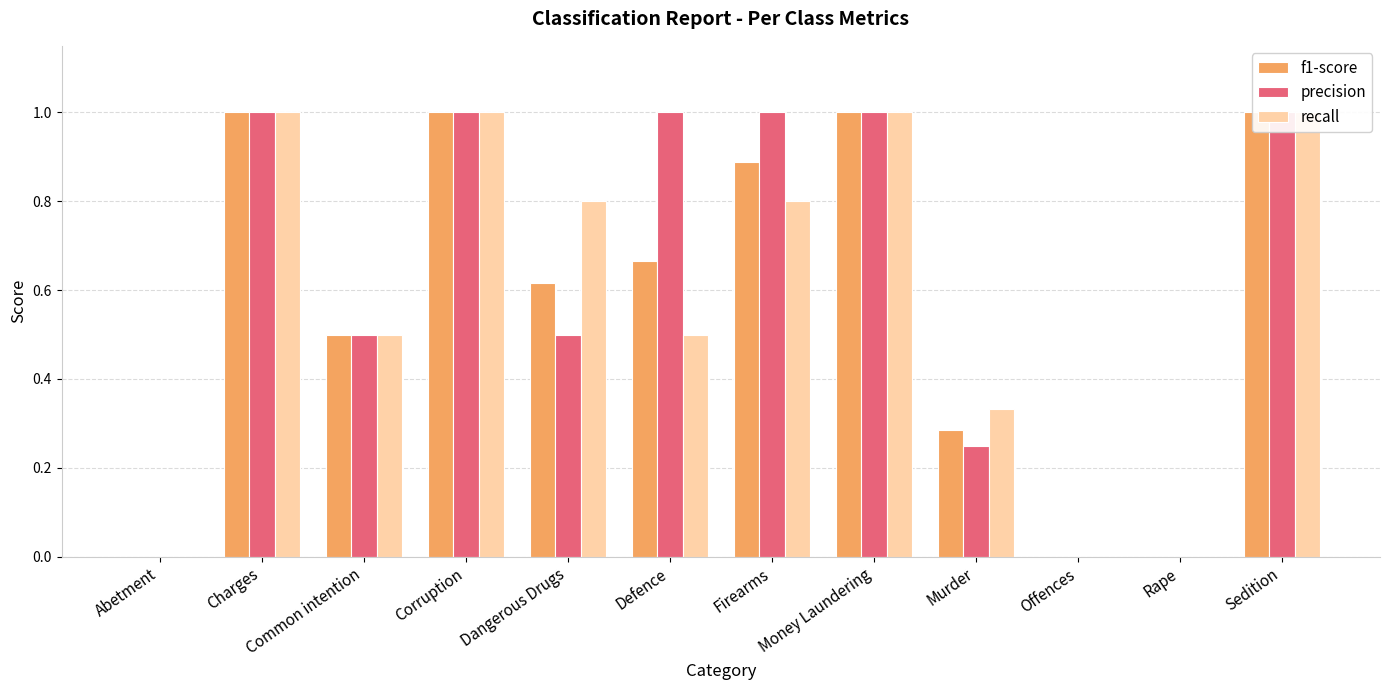

Count the recall values in the range 0 to 1.

12